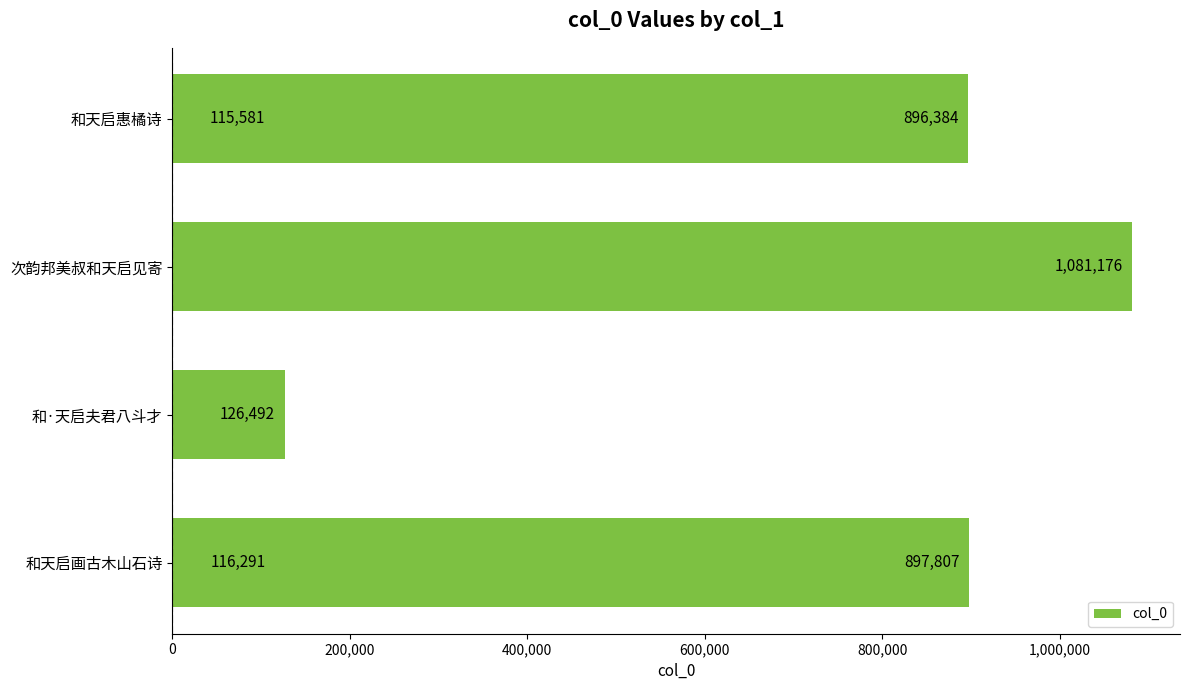

What position from the left is 1,000,000?

6